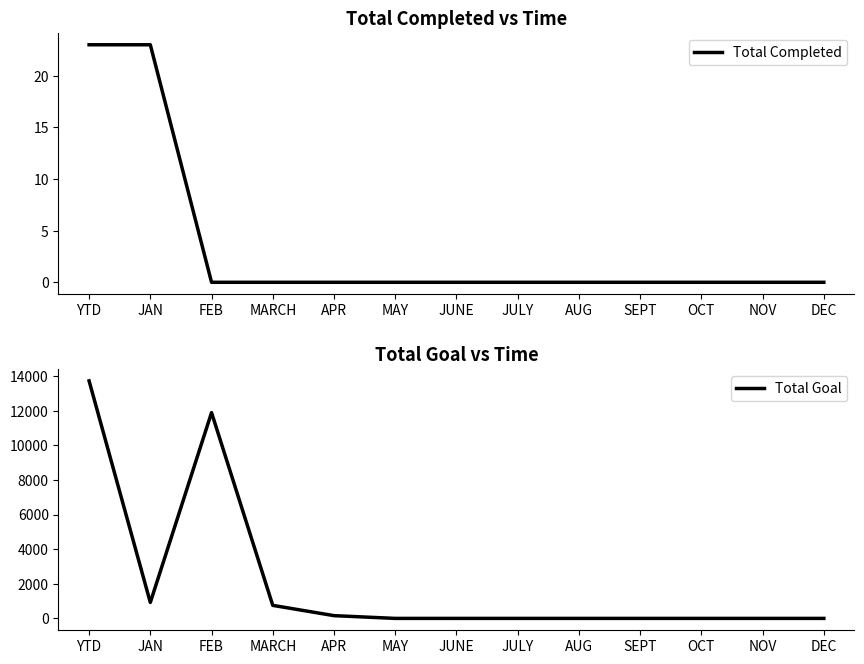

Which series has the largest range (max minus min)?

Total Goal